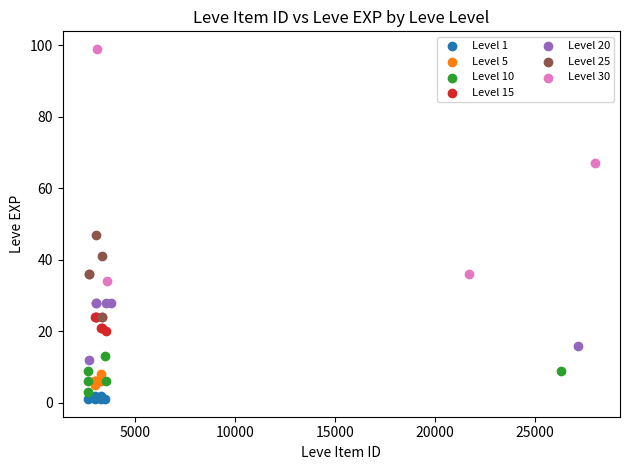

Which series has the widest spread of Y values?

Level 30